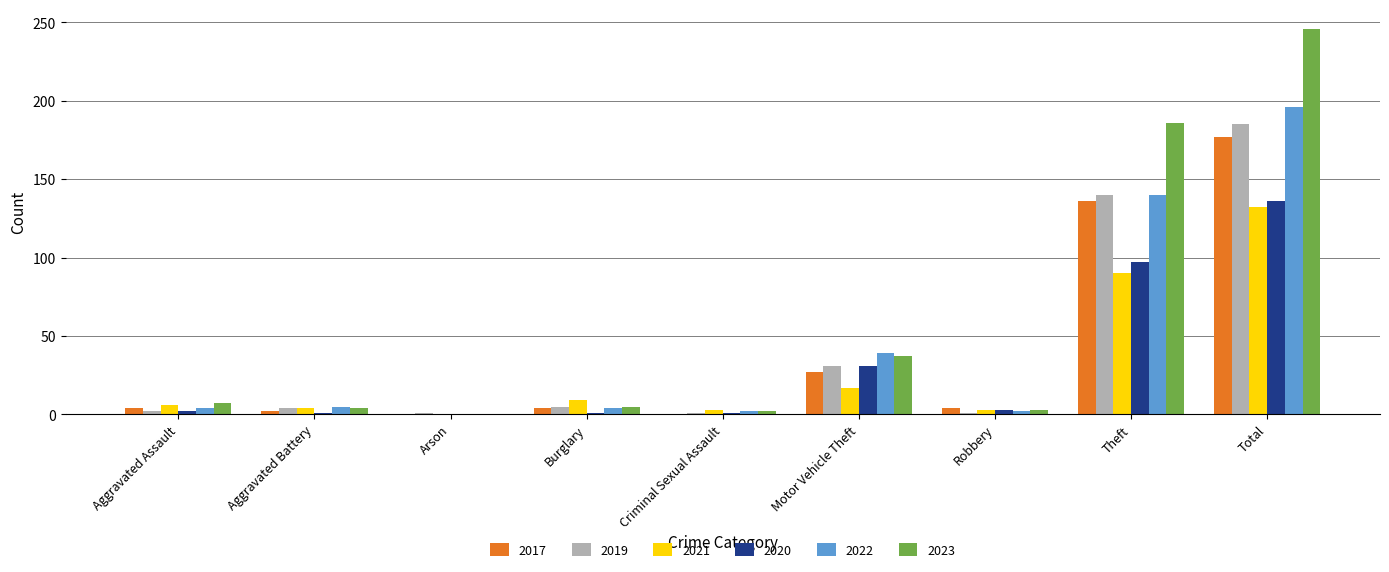

How many distinct data groups are displayed?

6